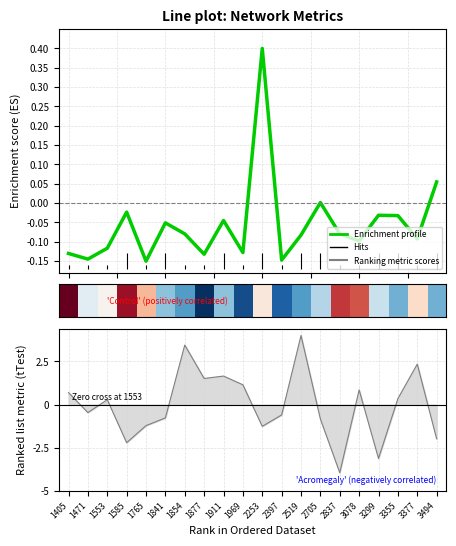

At which label does Enrichment profile reach its minimum?

1765